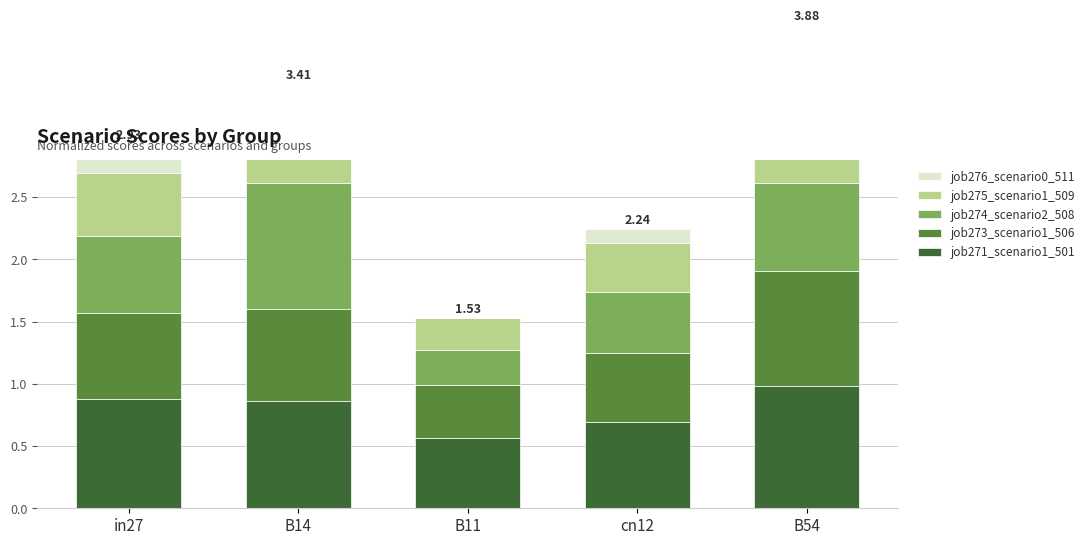

What is the difference between the job273_scenario1_506 values at B54 and cn12?

0.4